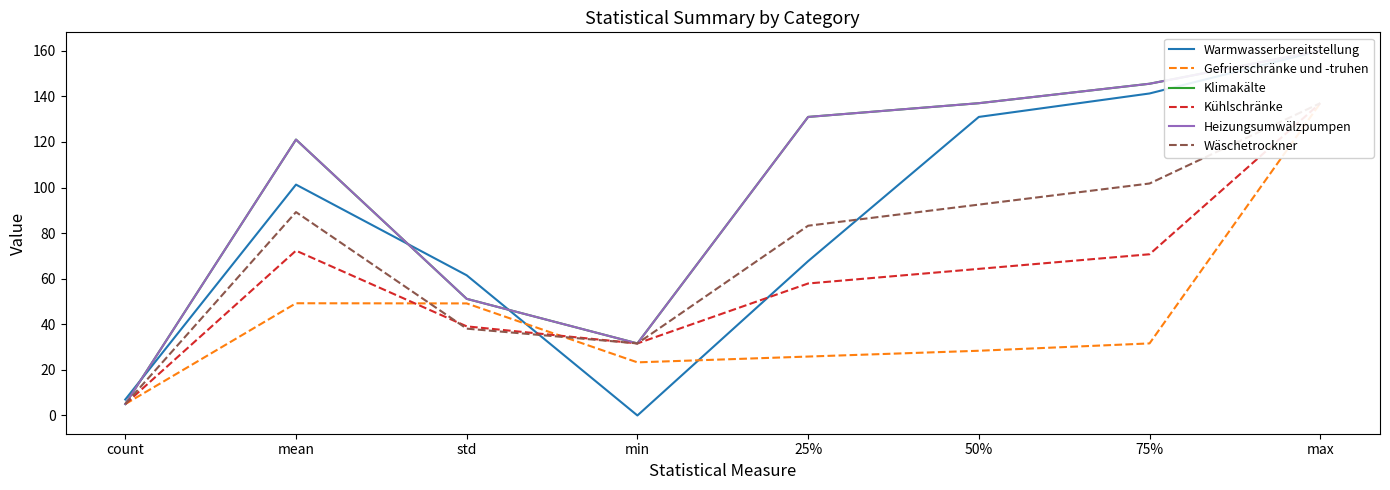

Rank the series by their maximum value, from lowest to highest.

Gefrierschränke und -truhen, Kühlschränke, Wäschetrockner, Warmwasserbereitstellung, Klimakälte, Heizungsumwälzpumpen